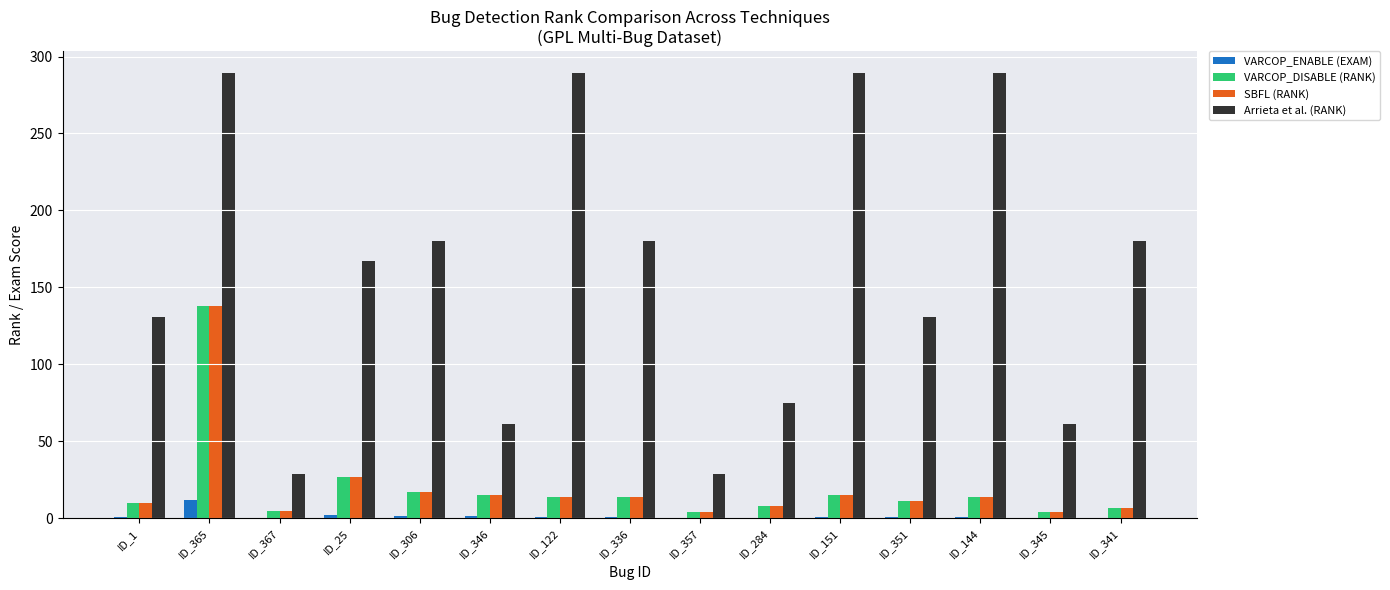

How many groups of bars are there?

15